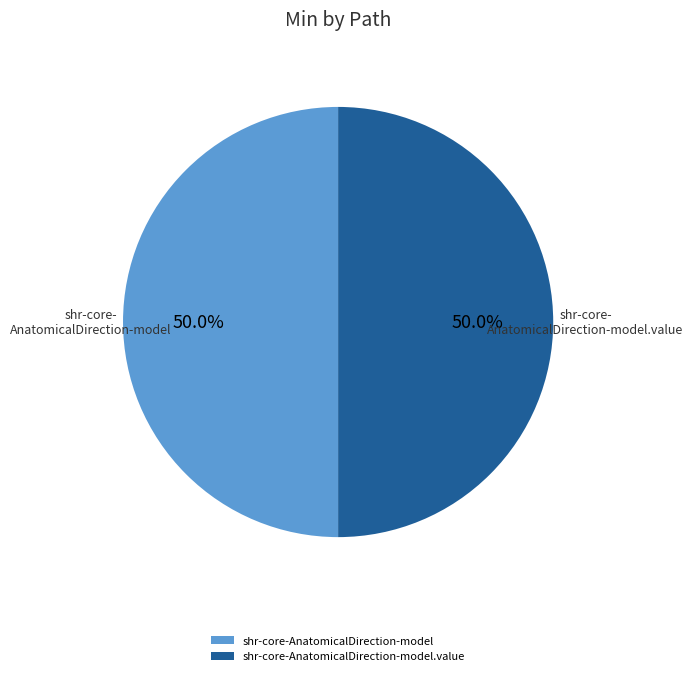

Approximately how many times larger is the value at shr-core-AnatomicalDirection-model.value compared to shr-core-AnatomicalDirection-model?

1.0